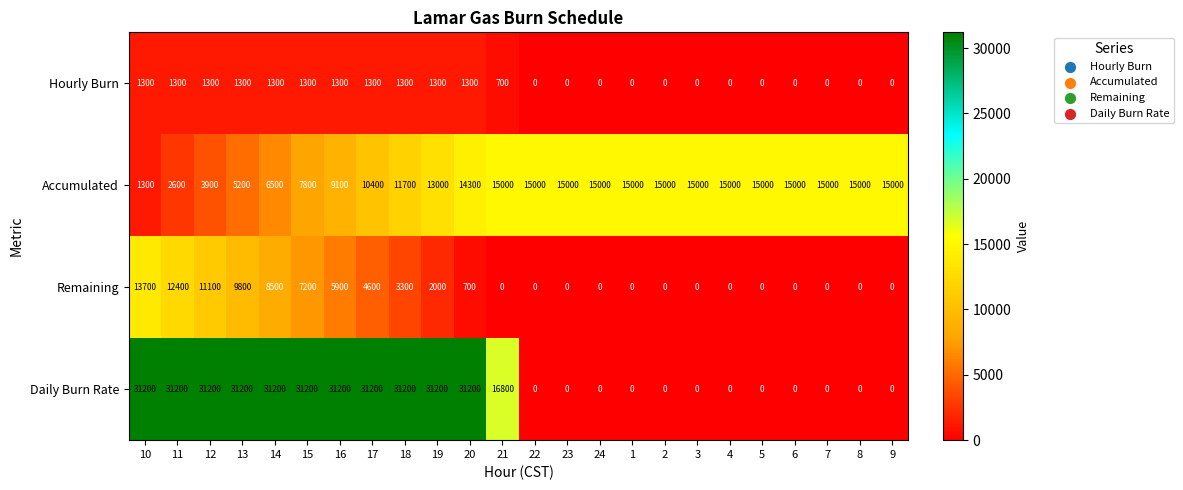

Where is Remaining nearest to the value 6850?

15